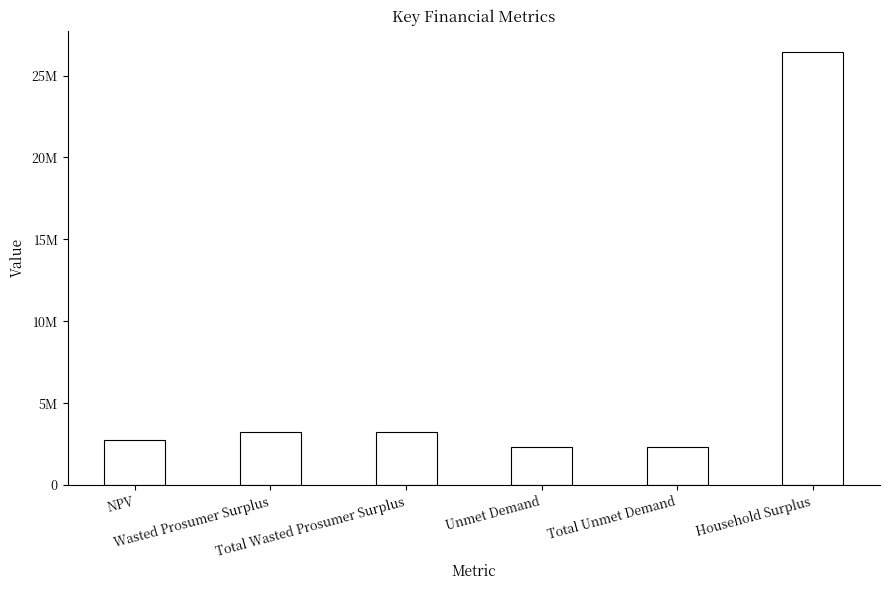

Approximately how many times larger is the value at Wasted Prosumer Surplus compared to NPV?

1.2